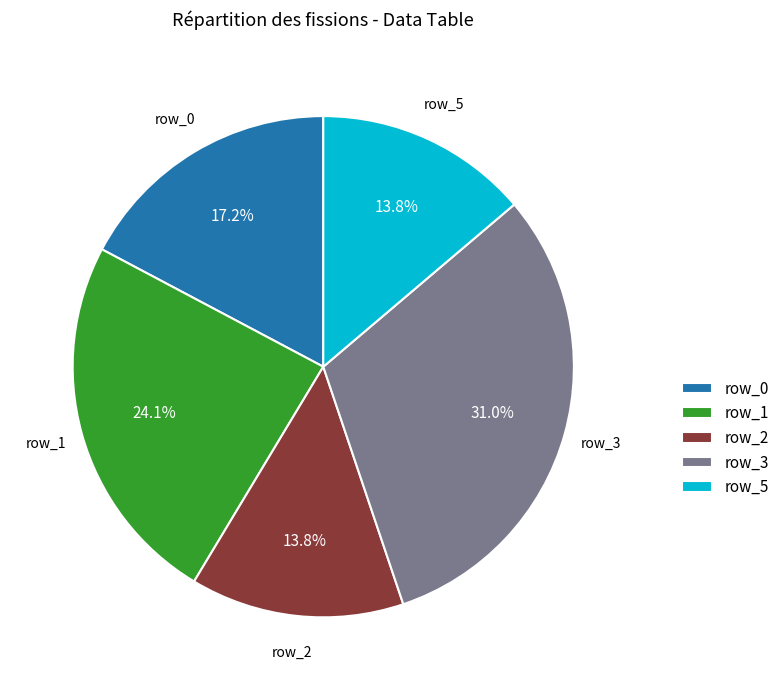

Between row_0 and row_3, which is larger?

row_3